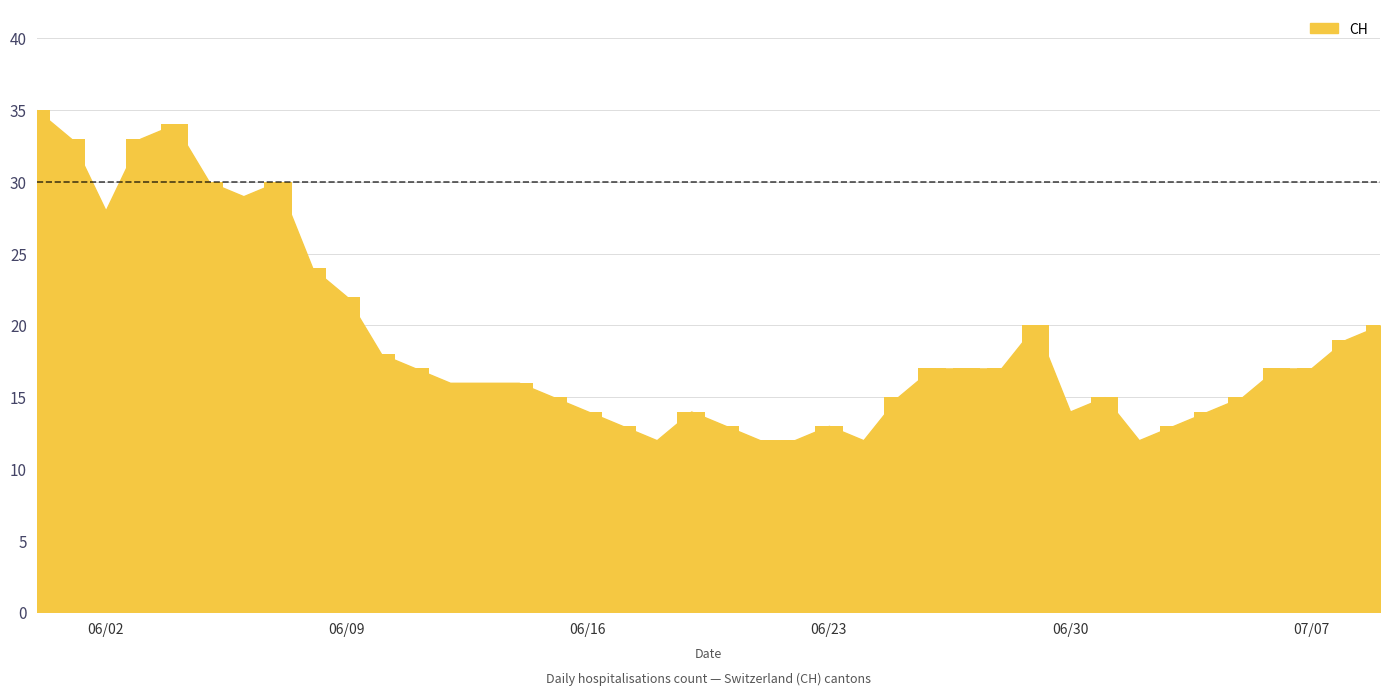

Does the chart contain any negative values?

No